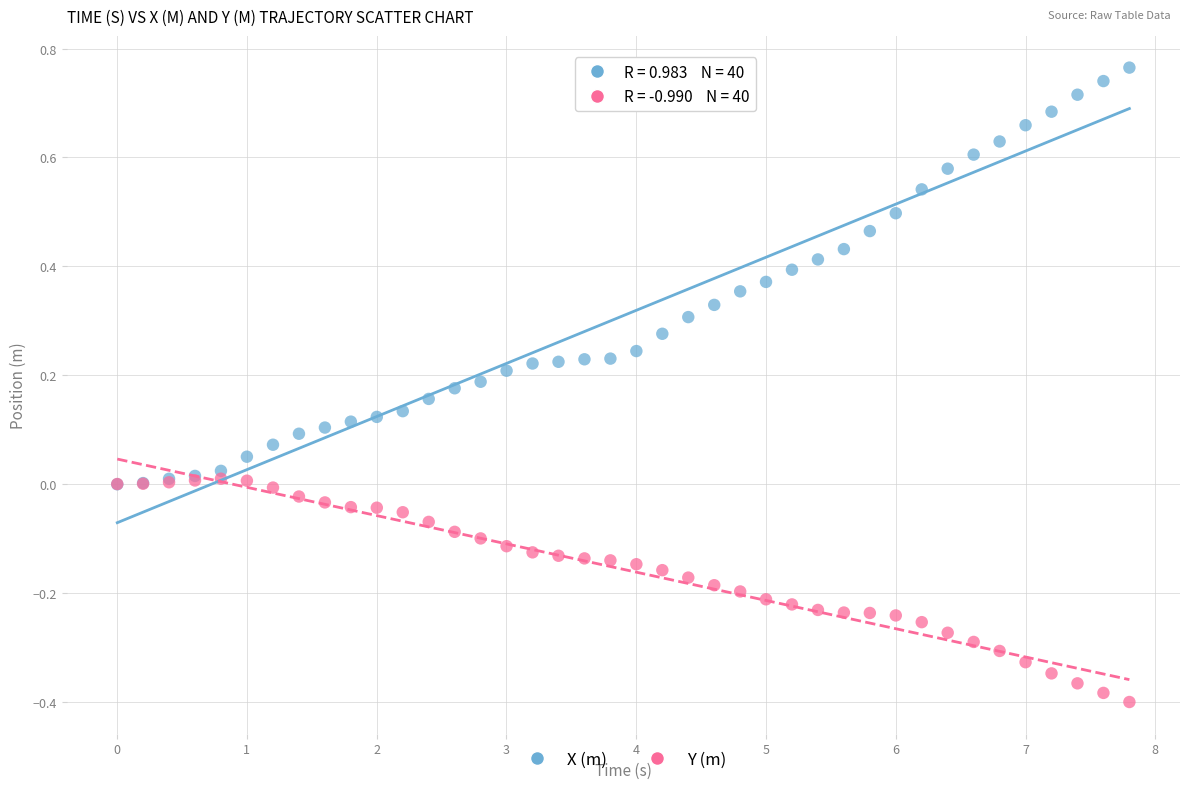

Which series contains the highest Y value?

X (m)